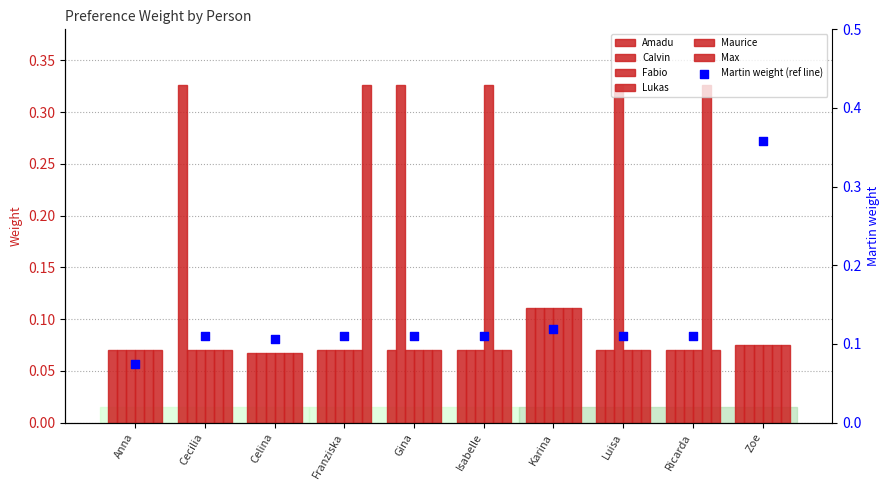

Which series reaches the minimum Y coordinate?

Amadu